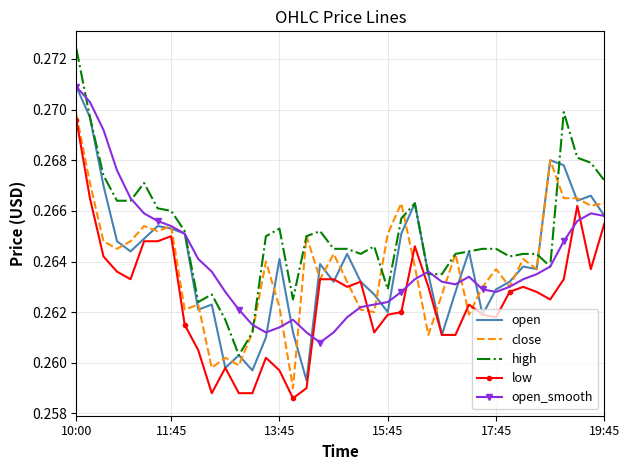

Which series has the largest total across all categories?

high